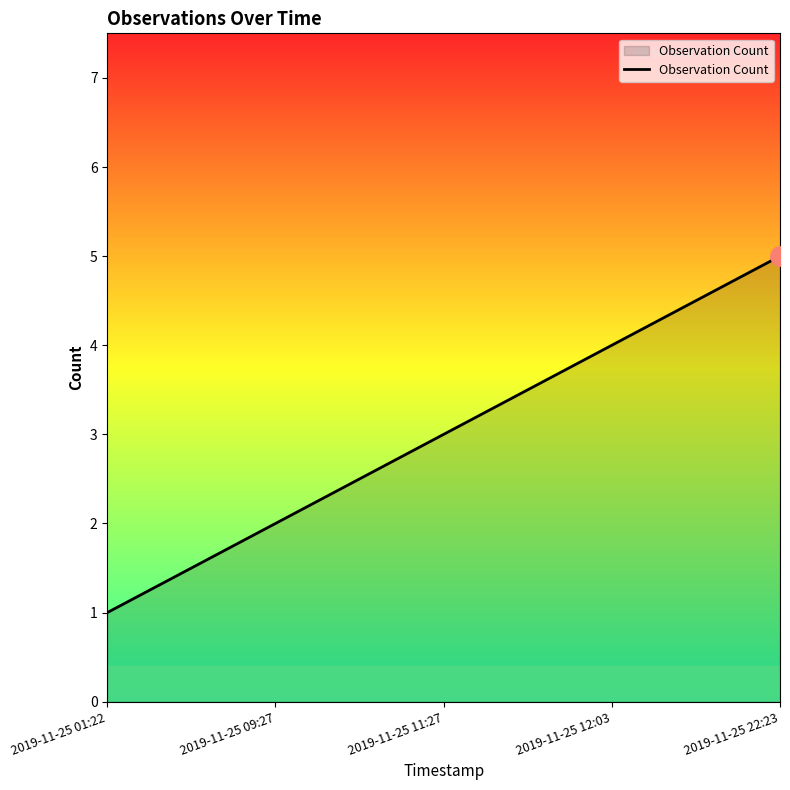

What is the sum of all values?

15